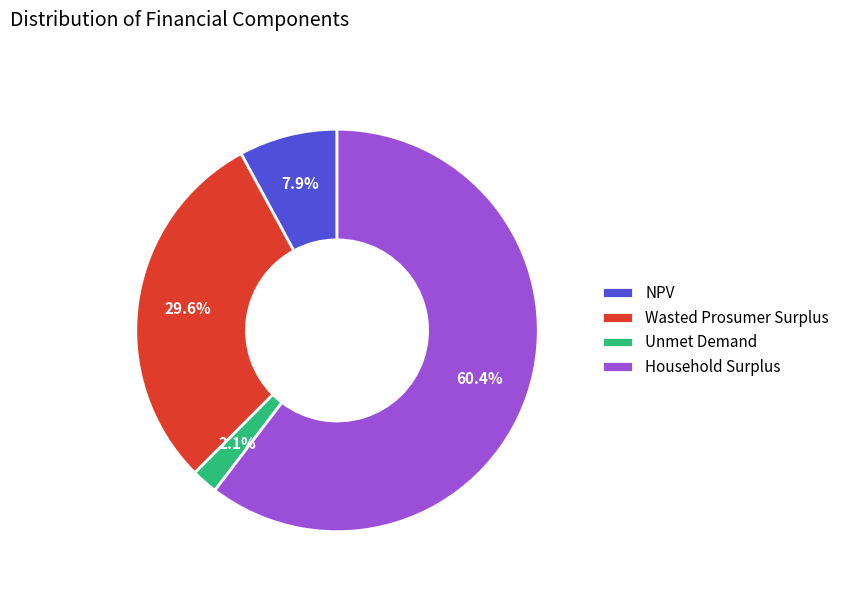

What is the ratio of the value at NPV to the value at Unmet Demand?

3.8